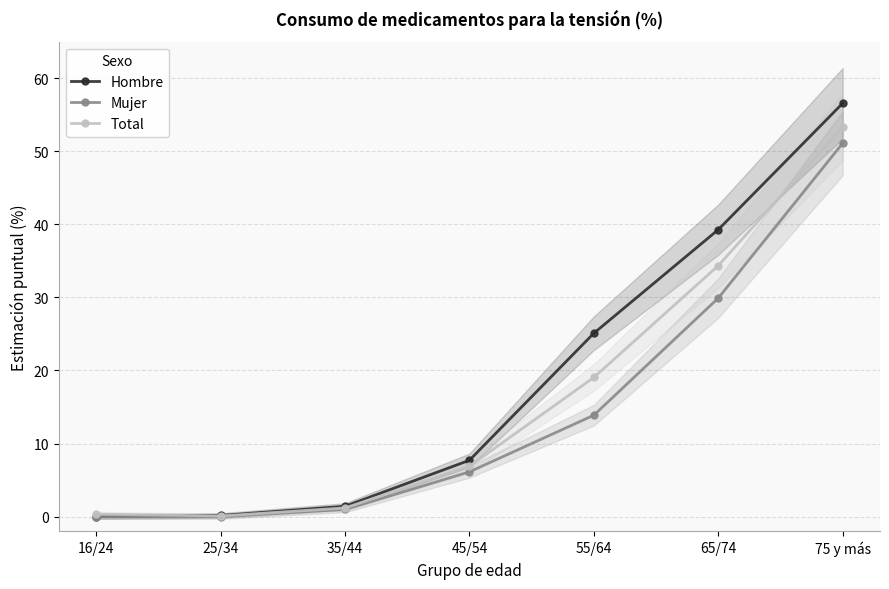

Which series has the largest range (max minus min)?

Hombre